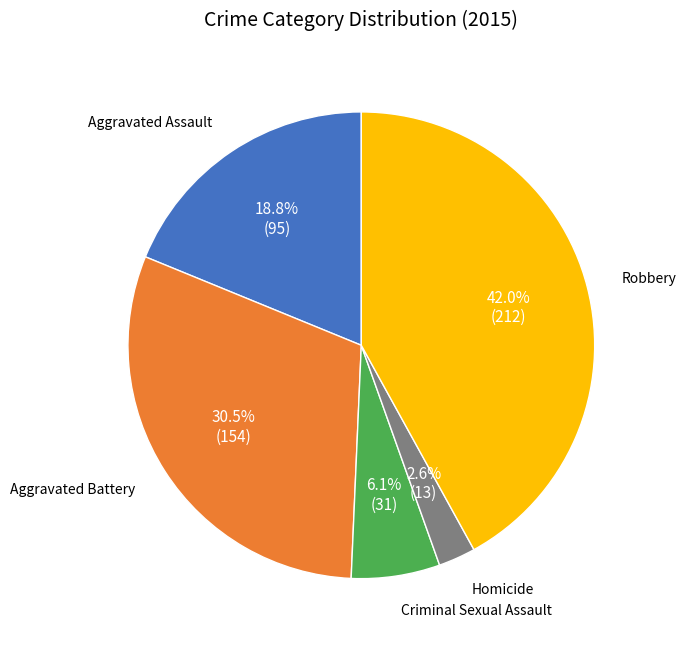

Is there any slice that represents more than half of the pie?

No